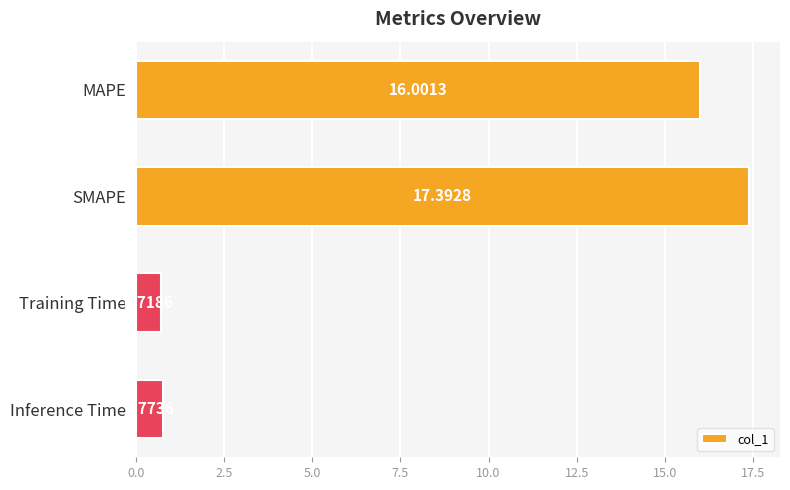

What is the difference between the maximum and minimum values?

16.7